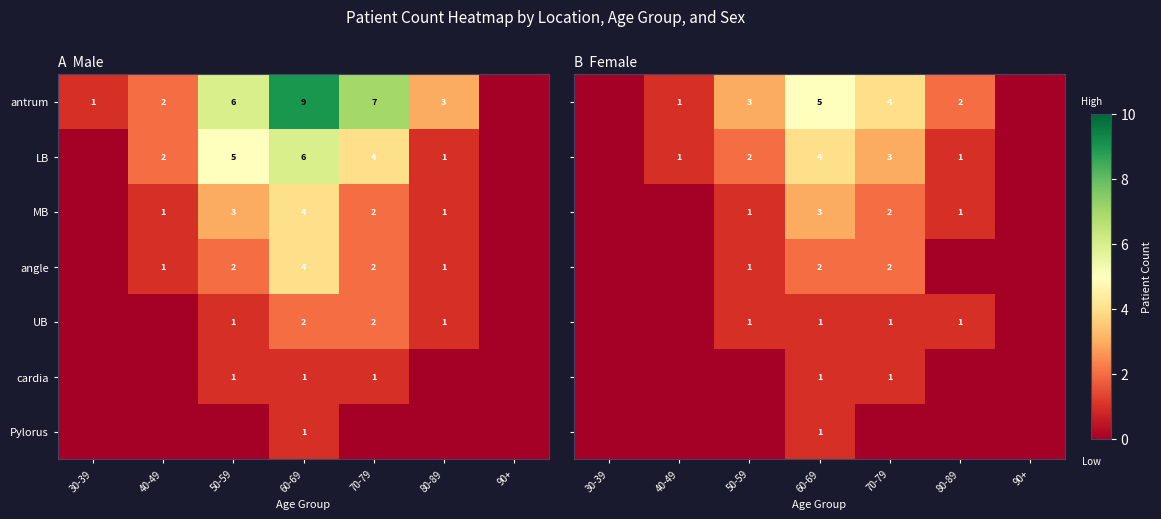

The angle series shows 2 at 50-59. True or false?

True